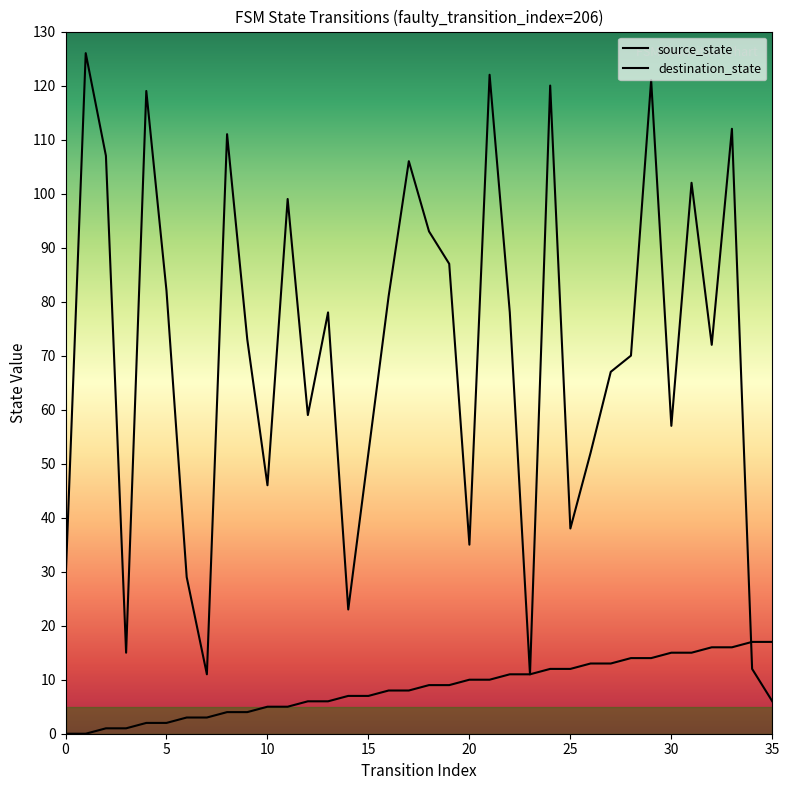

Reading left to right, transcribe all the data shown in this chart.

source_state: 0=0	1=0	2=1	3=1	4=2	5=2	6=3	7=3	8=4	9=4	10=5	11=5	12=6	13=6	14=7	15=7	16=8	17=8	18=9	19=9	20=10	21=10	22=11	23=11	24=12	25=12	26=13	27=13	28=14	29=14	30=15	31=15	32=16	33=16	34=17	35=17
destination_state: 0=28	1=126	2=107	3=15	4=119	5=82	6=29	7=11	8=111	9=73	10=46	11=99	12=59	13=78	14=23	15=52	16=81	17=106	18=93	19=87	20=35	21=122	22=78	23=11	24=120	25=38	26=52	27=67	28=70	29=121	30=57	31=102	32=72	33=112	34=12	35=6